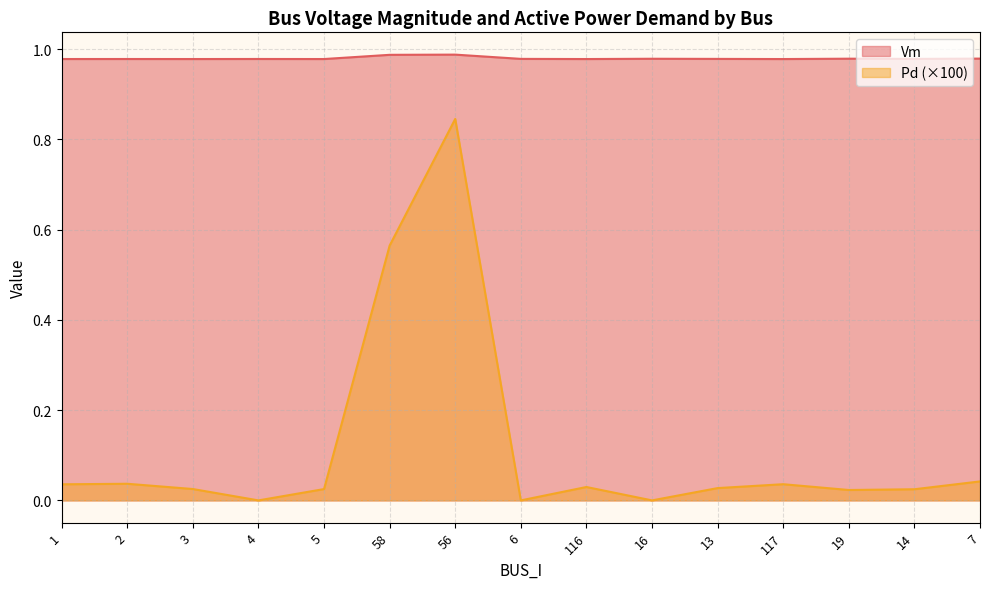

True or false: Vm and Pd intersect in this chart.

False